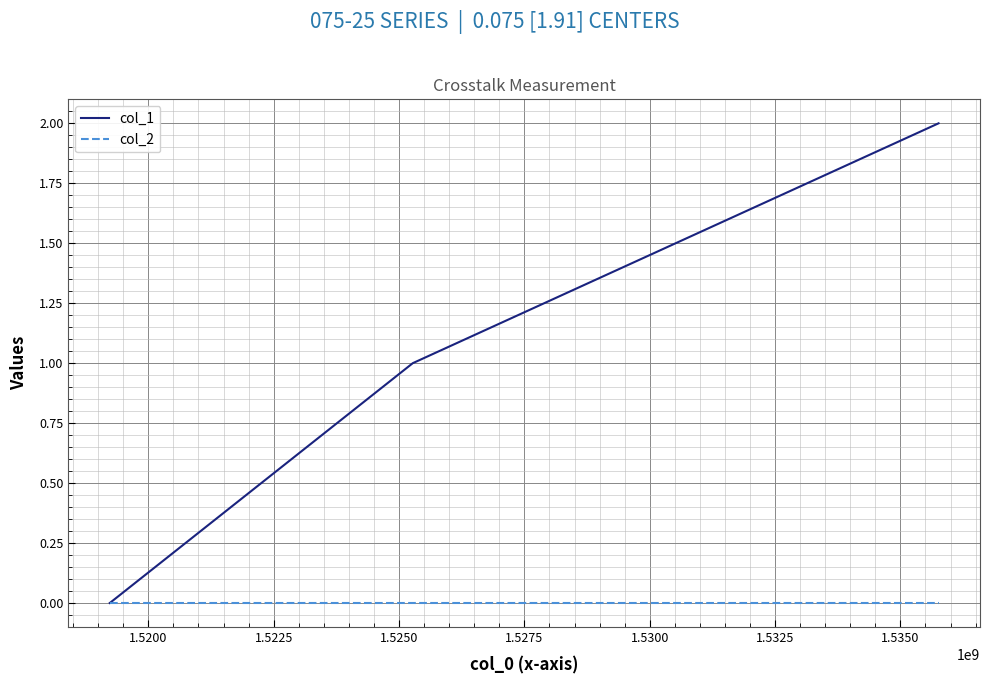

What is the greatest value displayed?

2